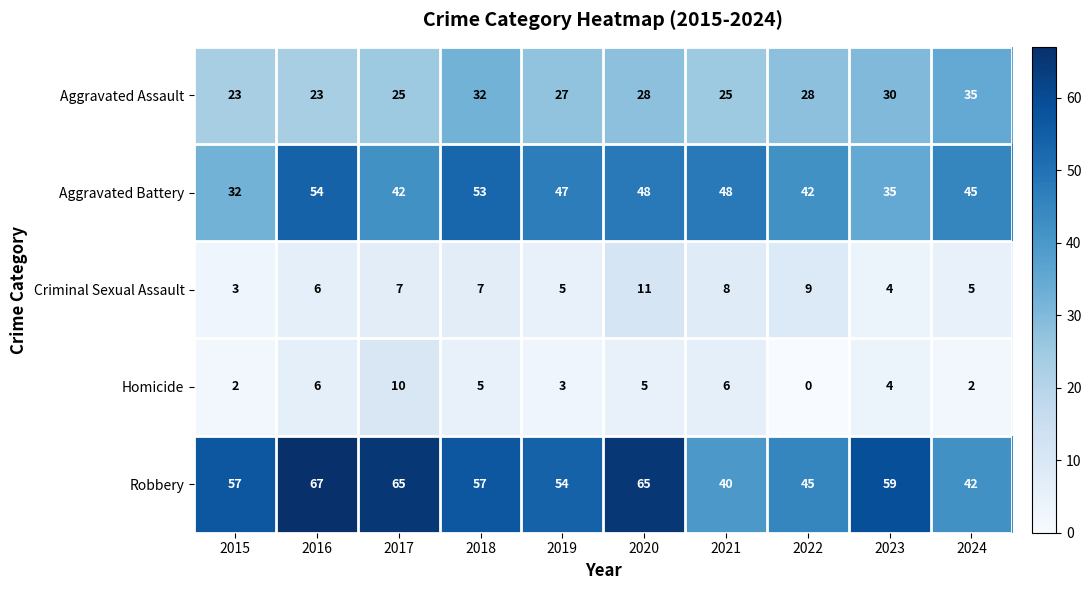

Which series has the largest total across all categories?

Robbery